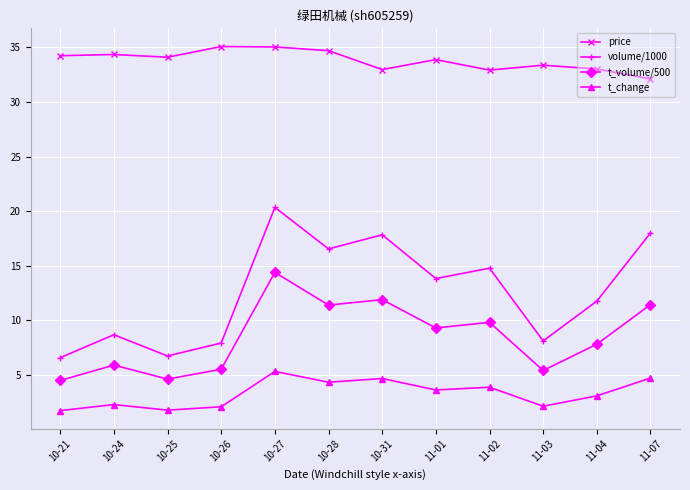

Where is the first local maximum for t_volume/500?

10-24